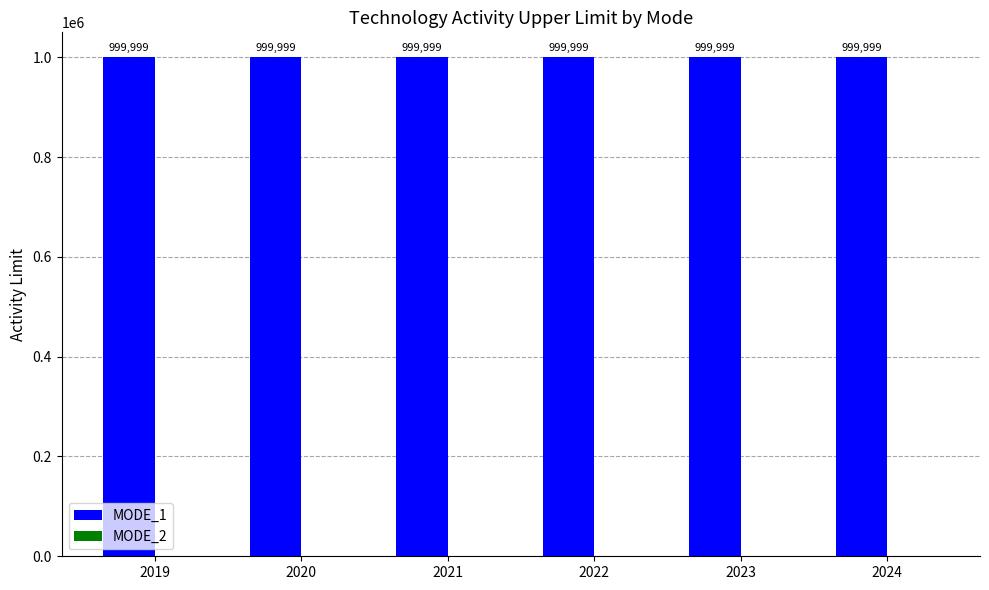

Is the value of MODE_1 at 2024 greater than the value of MODE_2 at 2022?

Yes